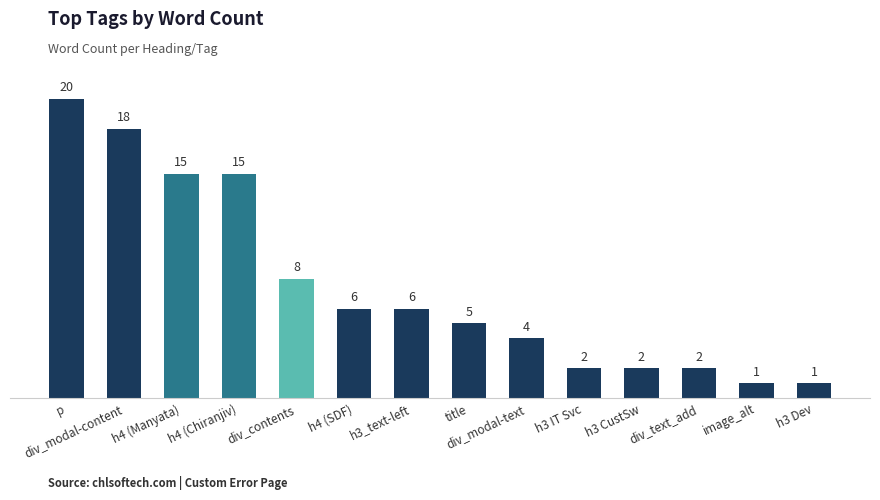

What is the minimum value shown in the chart?

1